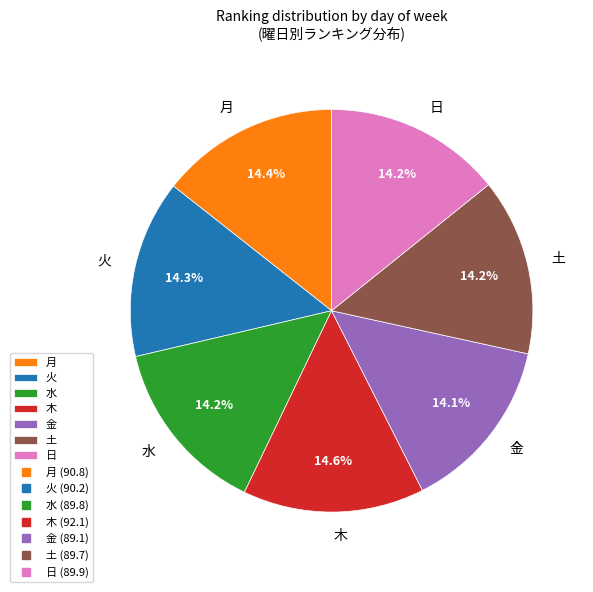

How many slices are in this pie chart?

7